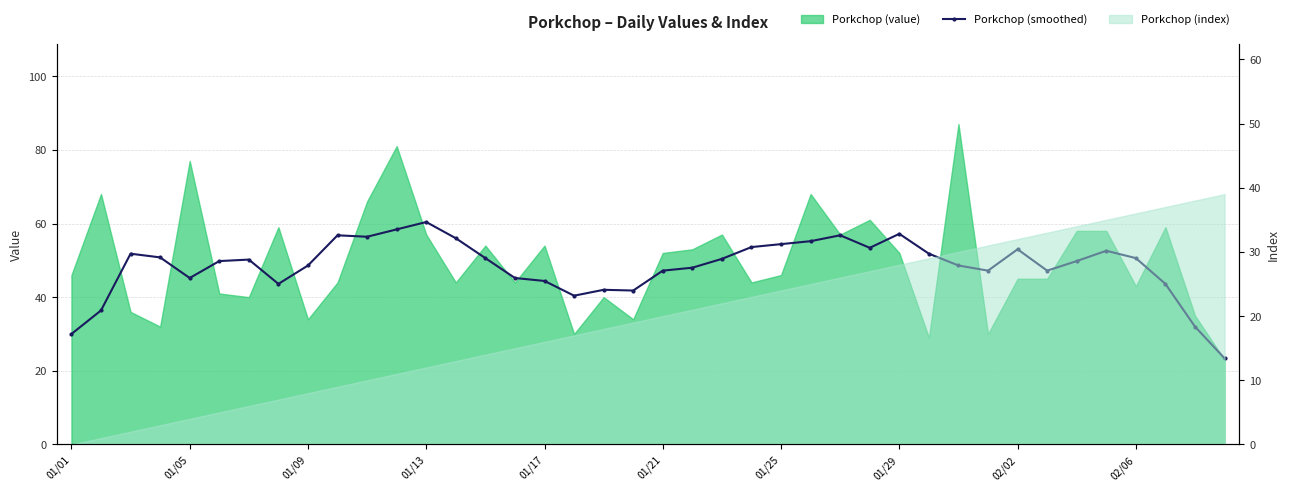

What is the difference between the values at 17 and 01/17?

4.8